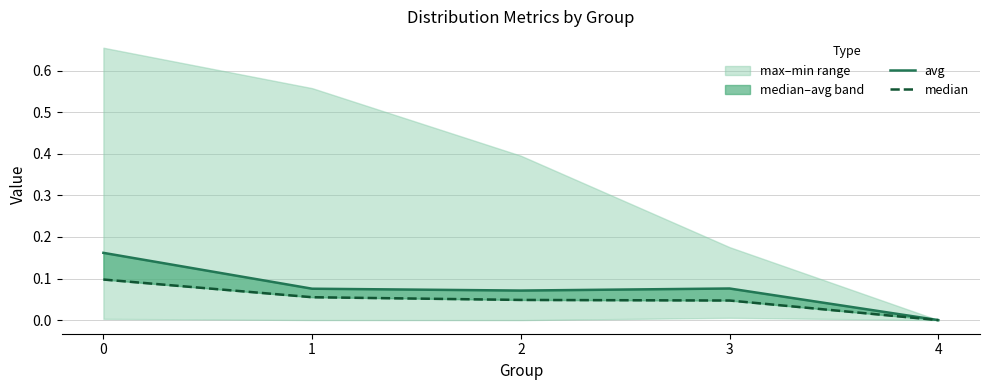

Which series has the largest range (max minus min)?

avg